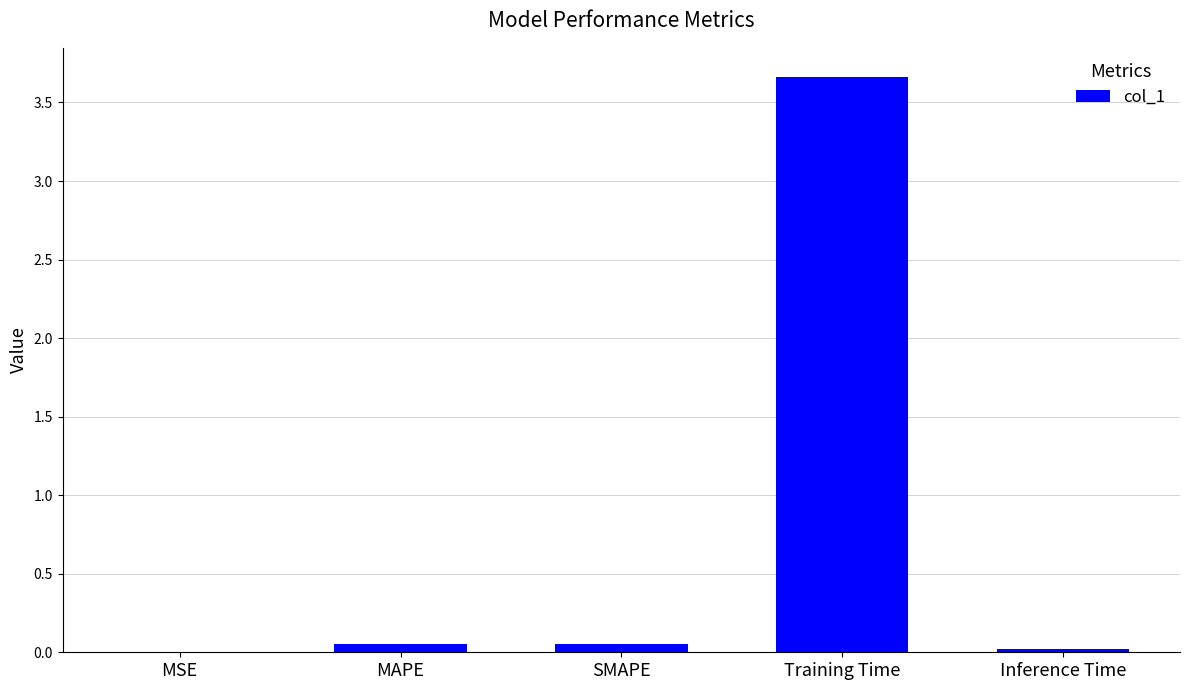

What is the sum of all values?

3.8